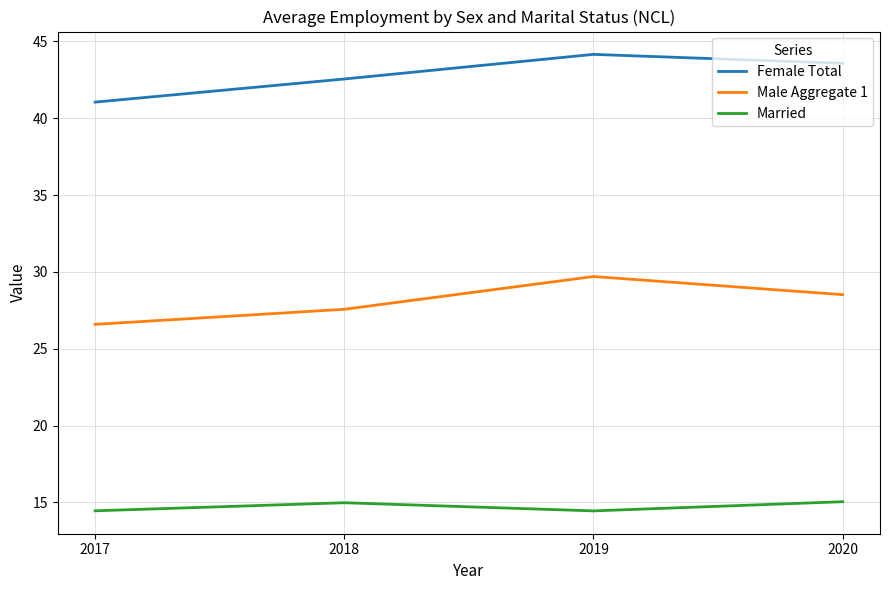

Which series has the widest spread of values?

Male Aggregate 1